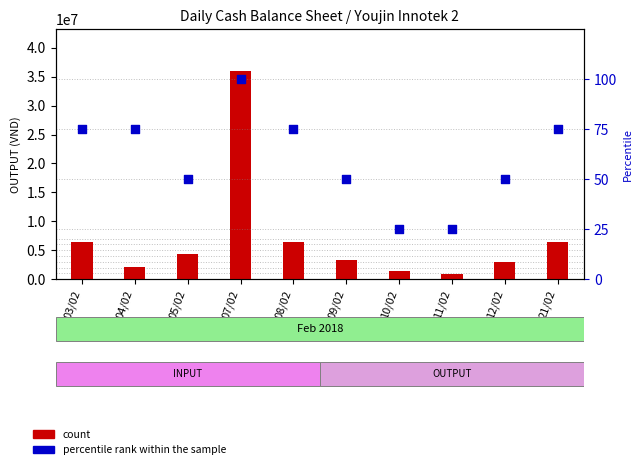

At how many categories does at least one series exceed 19062789?

1